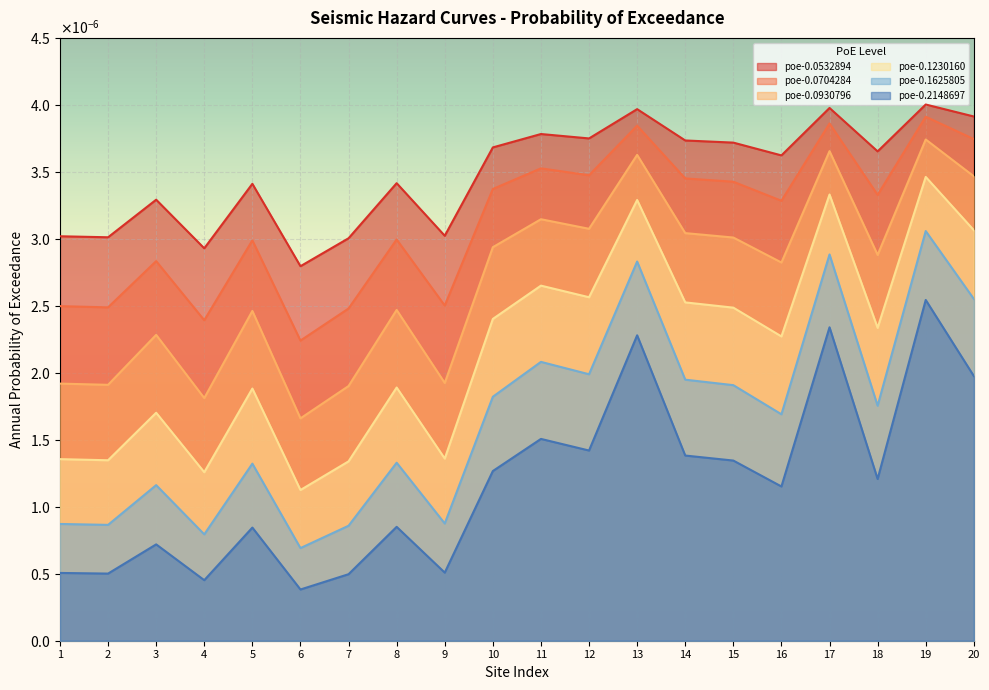

Rank the series by their maximum value, from highest to lowest.

poe-0.0532894, poe-0.0704284, poe-0.0930796, poe-0.1230160, poe-0.1625805, poe-0.2148697